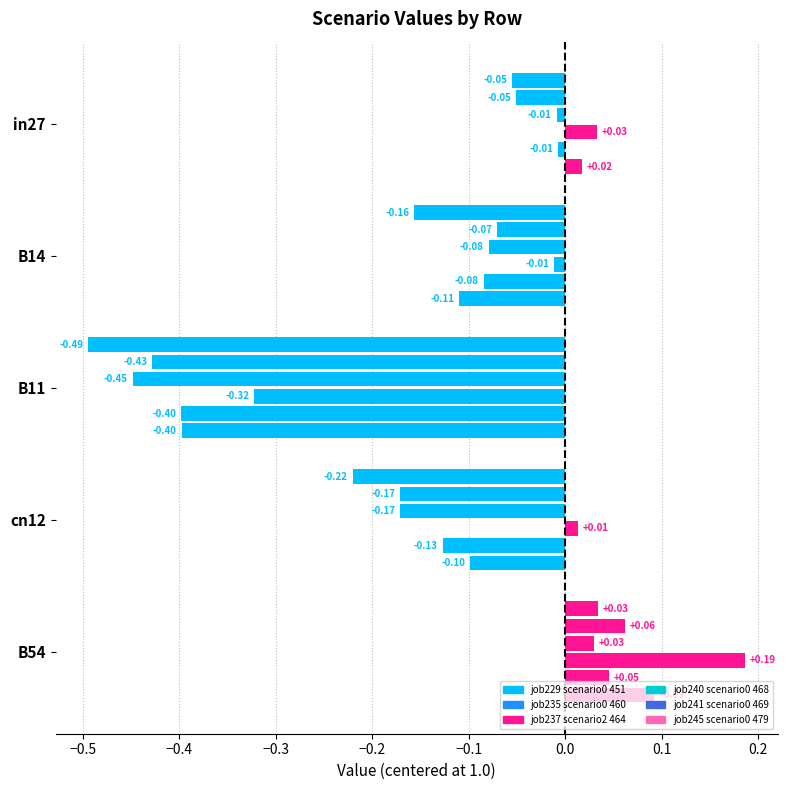

How many series are shown in this chart?

6